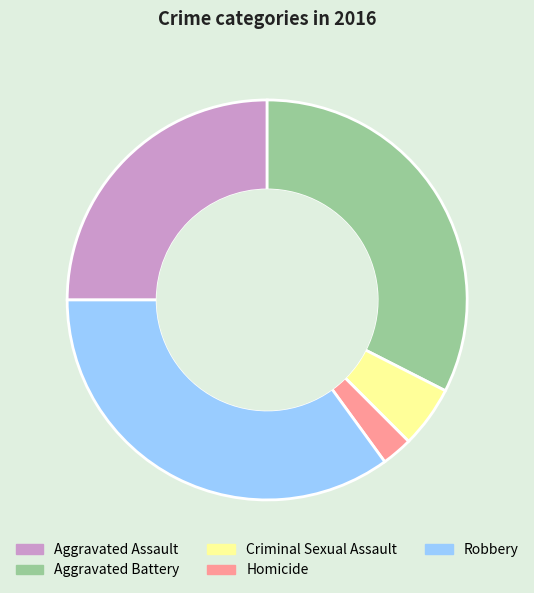

Does Criminal Sexual Assault account for over 50% of the chart?

No